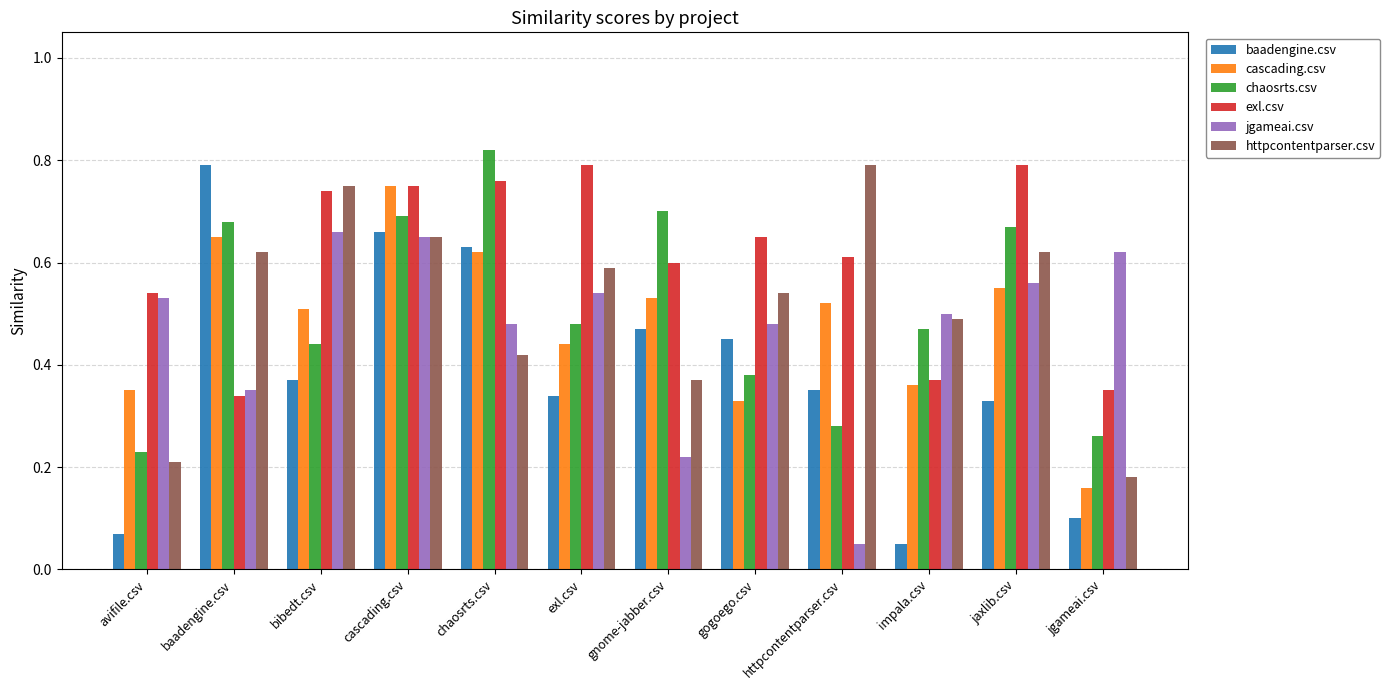

At which category does the chart reach its peak across all series?

chaosrts.csv